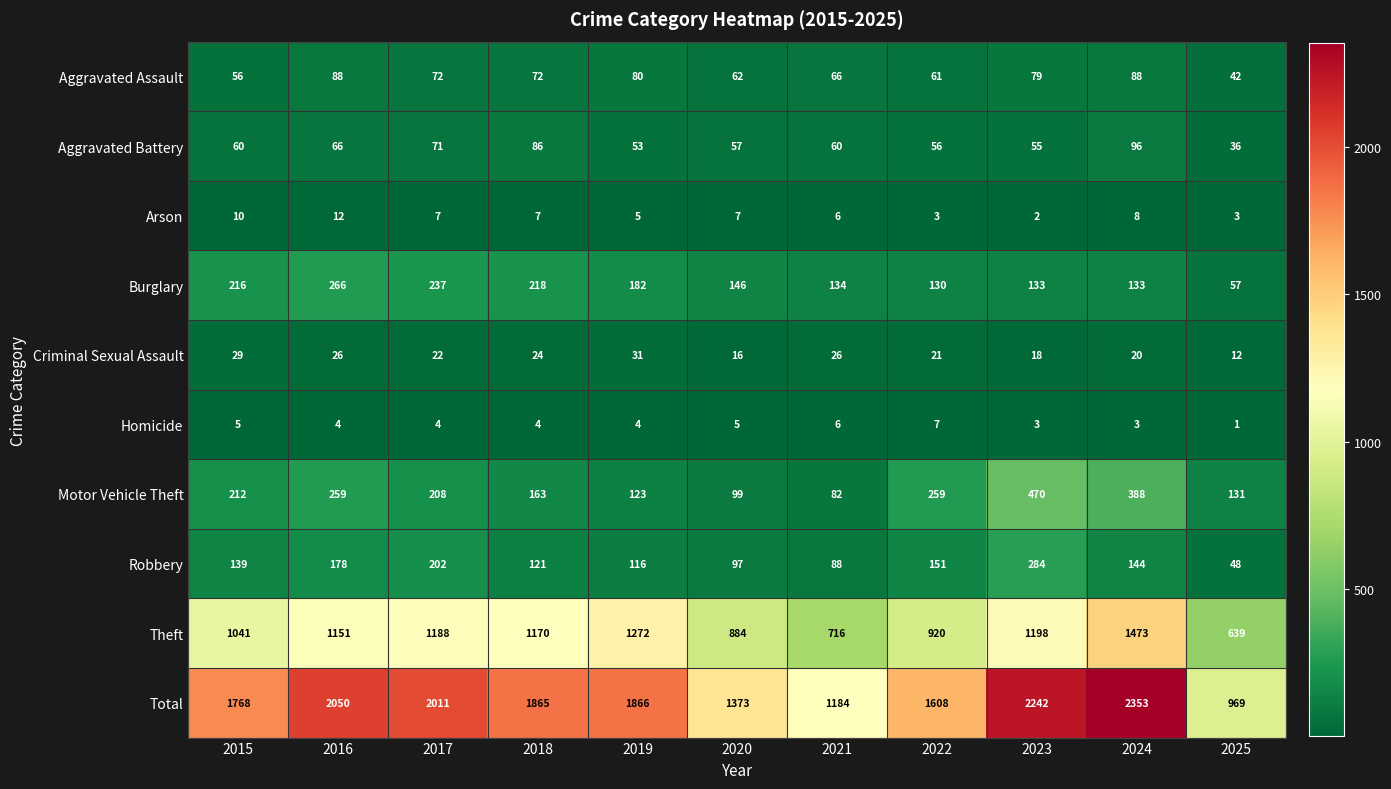

What is the sum of the Aggravated Battery values at 2022 and 2018?

142